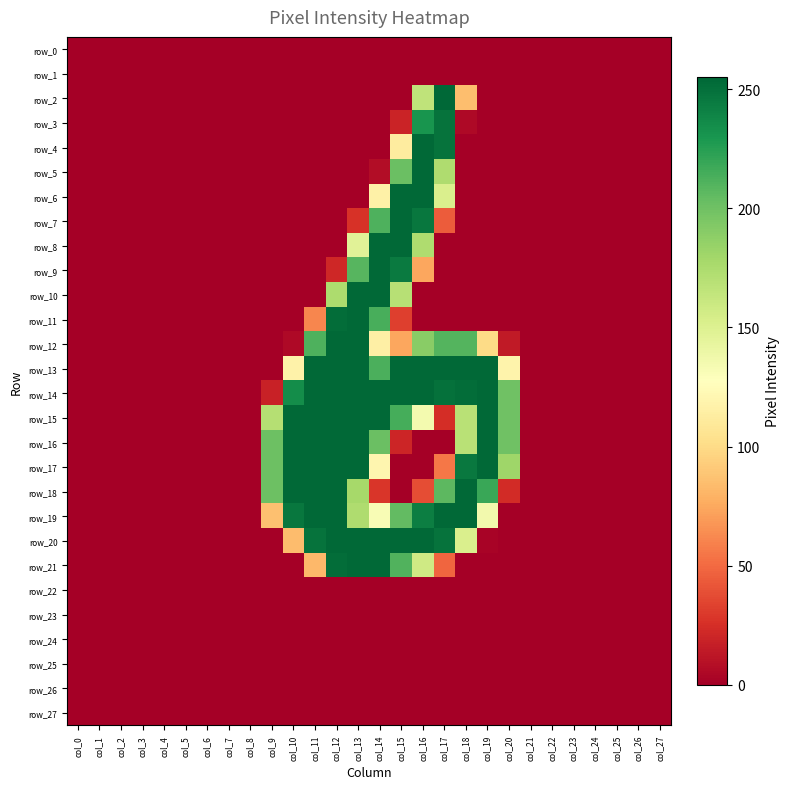

What is the sum of all row_6 values?

776